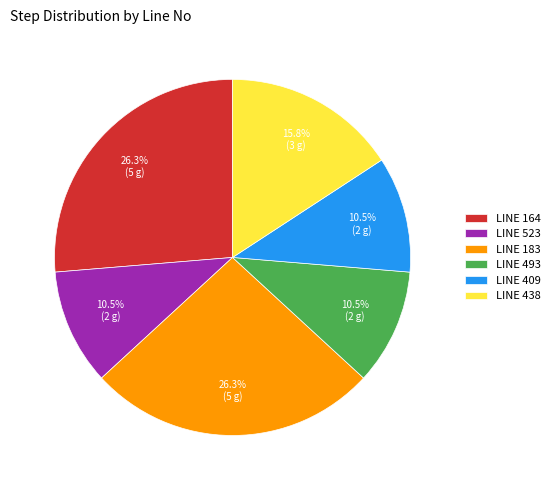

Which has a higher value, LINE 409 or LINE 438?

LINE 438